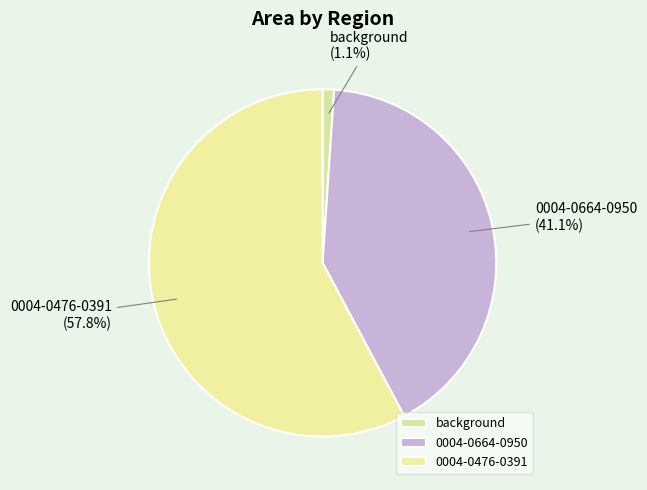

To the nearest percent, what percentage of the pie is 0004-0664-0950?

41%